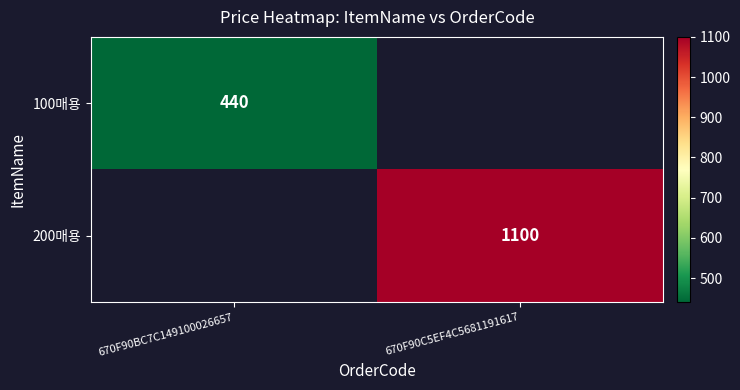

What is the minimum value shown in the chart?

440.0